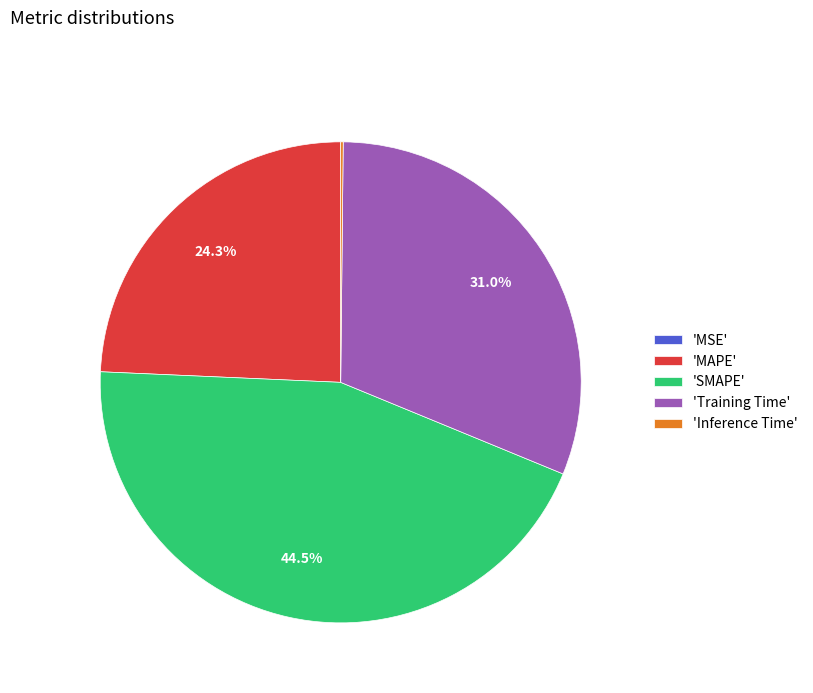

How much of the chart is everything except 'SMAPE'?

55.5%